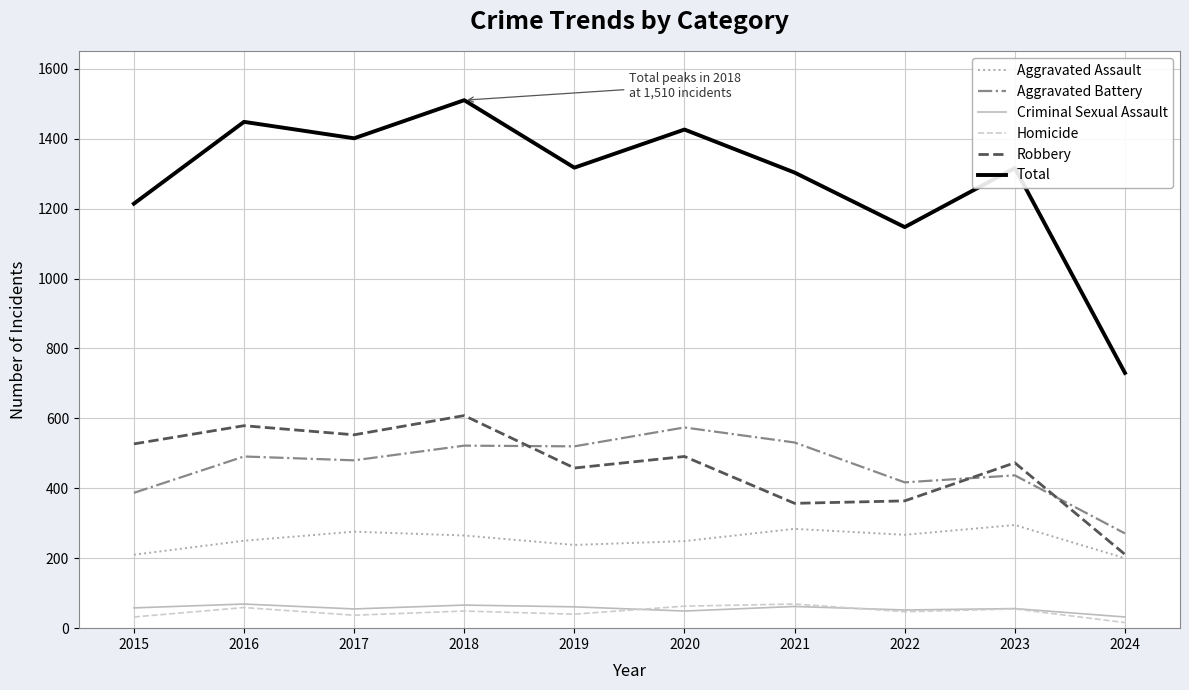

True or false: Criminal Sexual Assault and Robbery cross at least once.

False